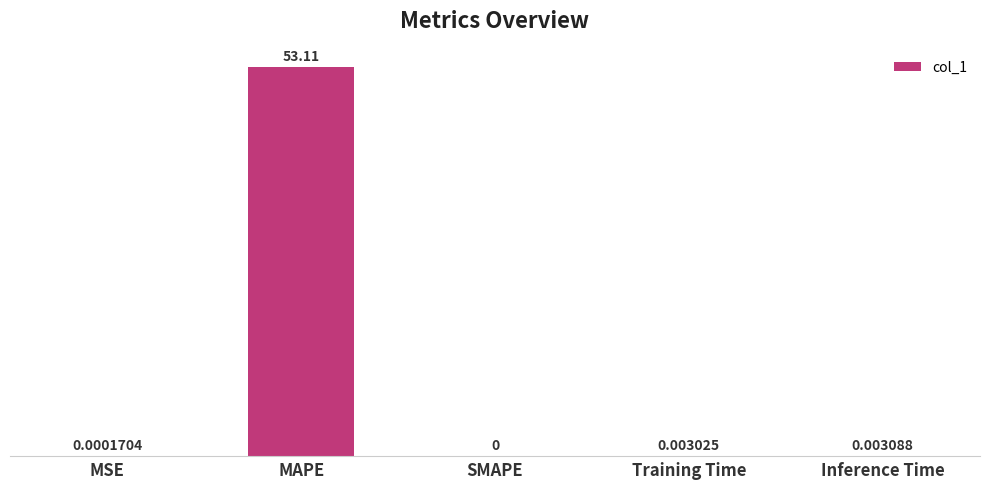

What is the change in value from MAPE to Inference Time?

-53.1